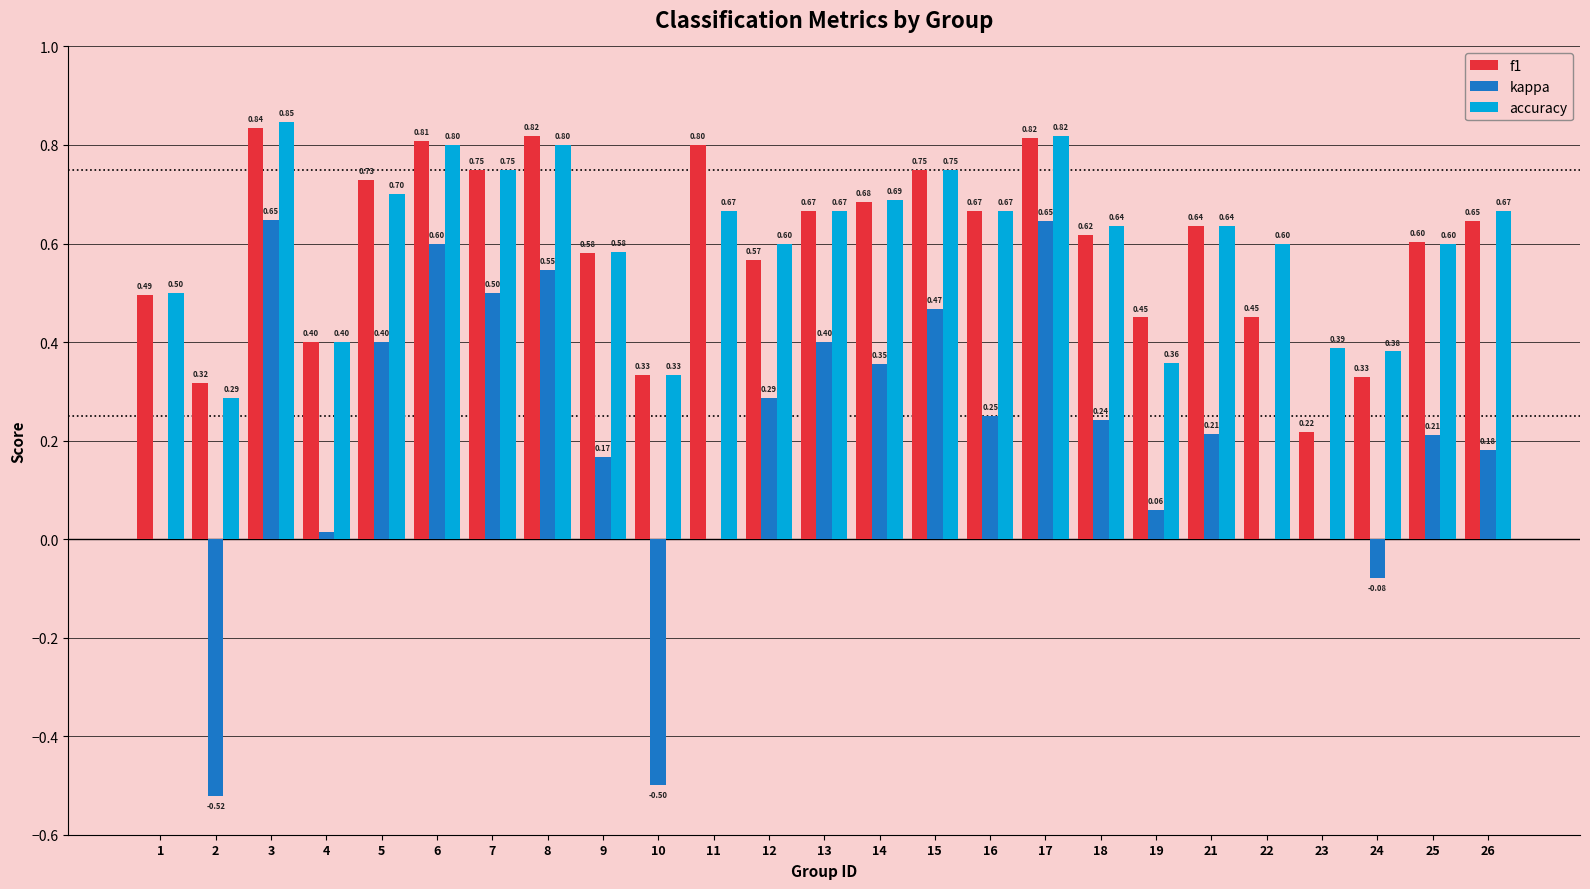

At which label does accuracy reach its peak?

3